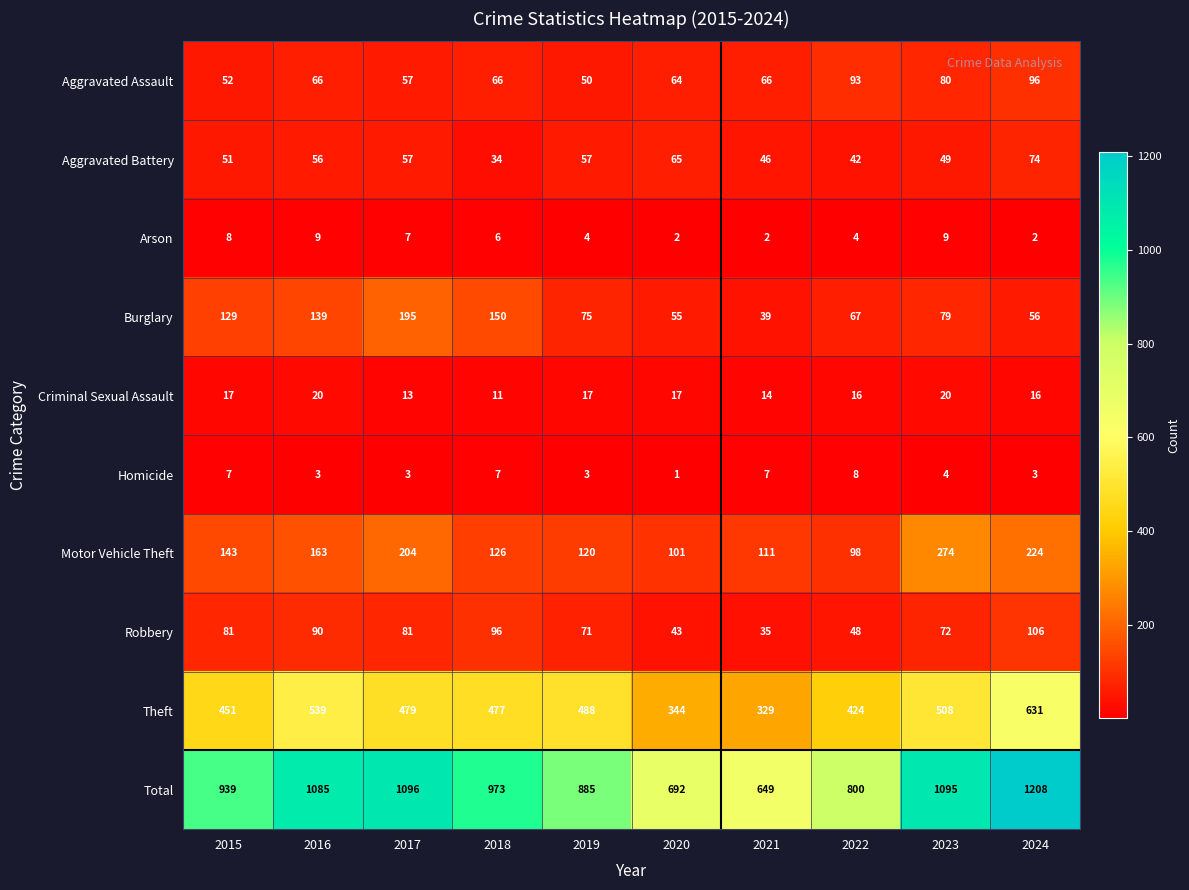

The Robbery series shows 81 at 2015. True or false?

True